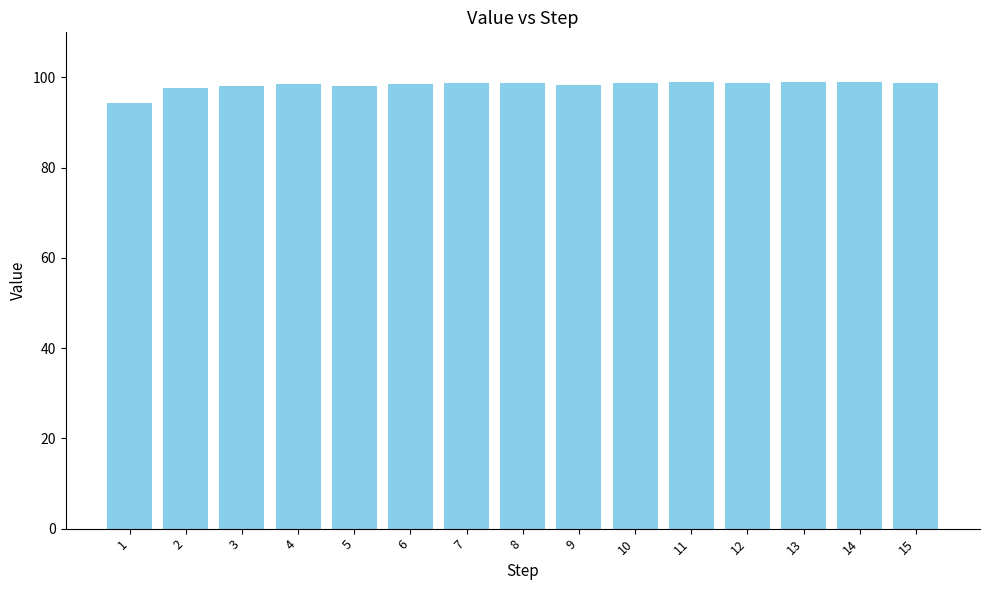

What is the approximate value at 1?

94.3